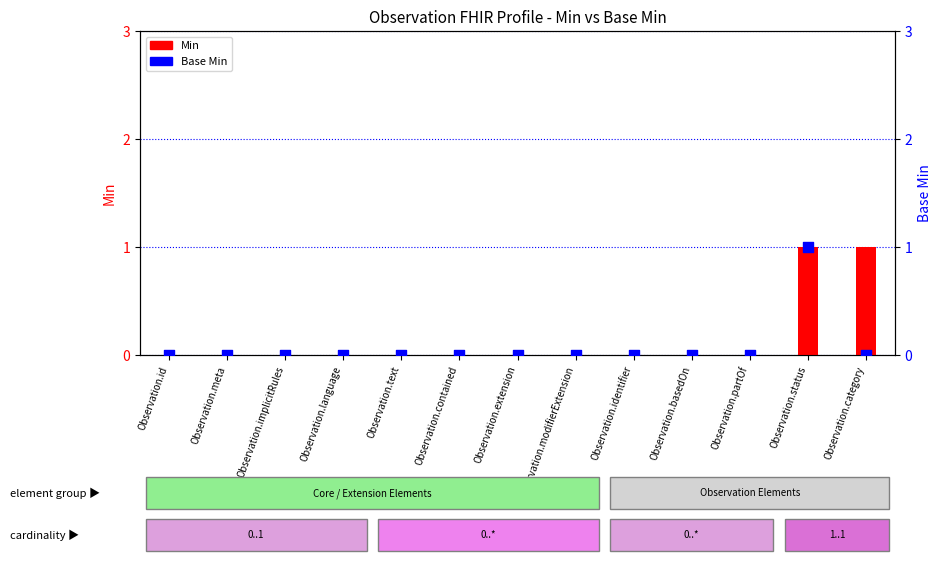

What are all the series names shown in the legend?

Min, Base Min